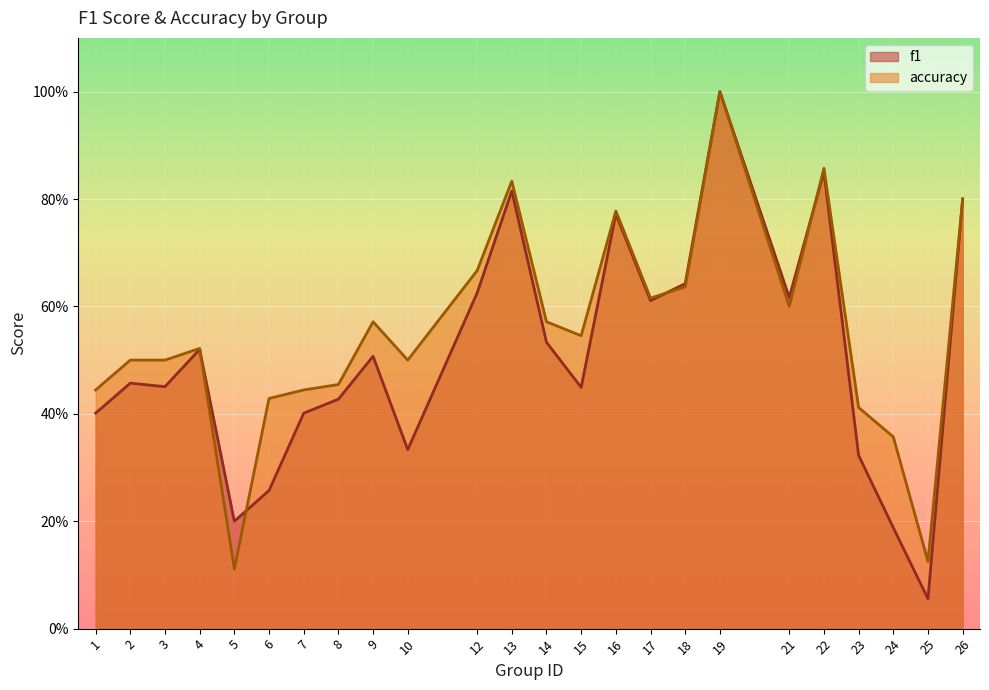

At which category is the sum across all series the highest?

19